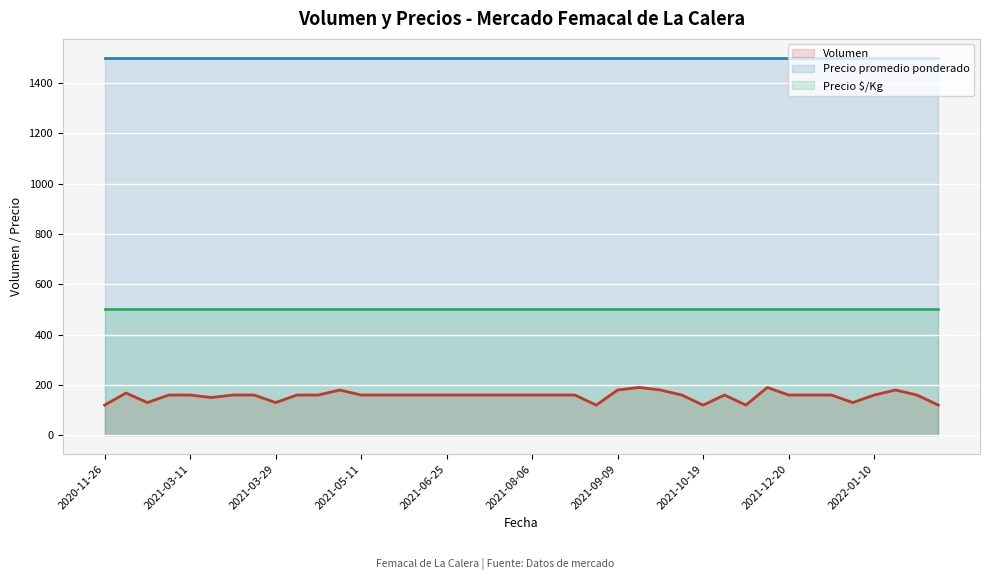

At which label is Precio promedio ponderado (line) closest to 1500?

2020-11-26